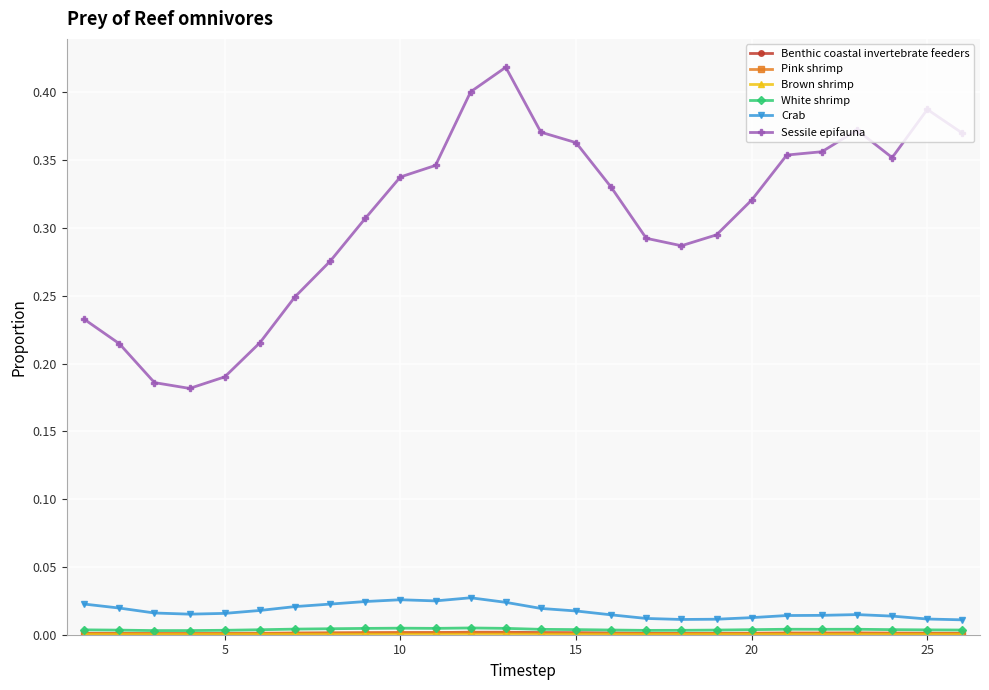

Does the chart have visible grid lines?

Yes